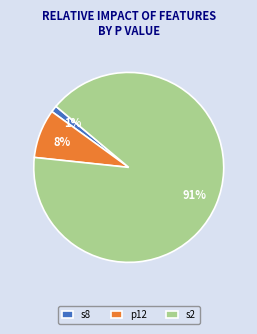

To the nearest percent, what is the combined percentage of s2 and s8?

92%